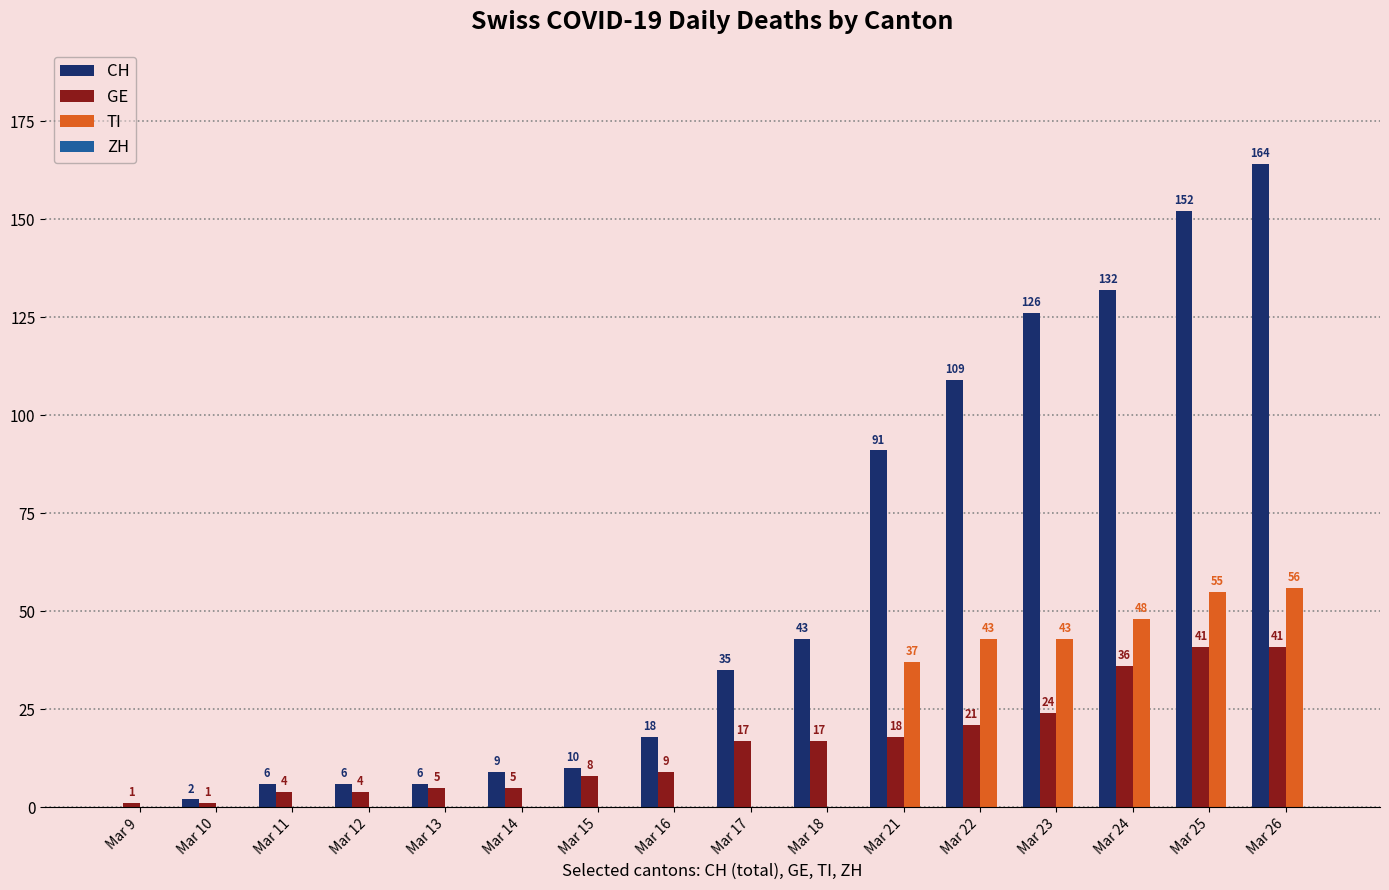

Reading right to left, transcribe all the data shown in this chart.

CH: Mar 26=164	Mar 25=152	Mar 24=132	Mar 23=126	Mar 22=109	Mar 21=91	Mar 18=43	Mar 17=35	Mar 16=18	Mar 15=10	Mar 14=9	Mar 13=6	Mar 12=6	Mar 11=6	Mar 10=2	Mar 9=0
GE: Mar 26=41	Mar 25=41	Mar 24=36	Mar 23=24	Mar 22=21	Mar 21=18	Mar 18=17	Mar 17=17	Mar 16=9	Mar 15=8	Mar 14=5	Mar 13=5	Mar 12=4	Mar 11=4	Mar 10=1	Mar 9=1
TI: Mar 26=56	Mar 25=55	Mar 24=48	Mar 23=43	Mar 22=43	Mar 21=37	Mar 18=0	Mar 17=0	Mar 16=0	Mar 15=0	Mar 14=0	Mar 13=0	Mar 12=0	Mar 11=0	Mar 10=0	Mar 9=0